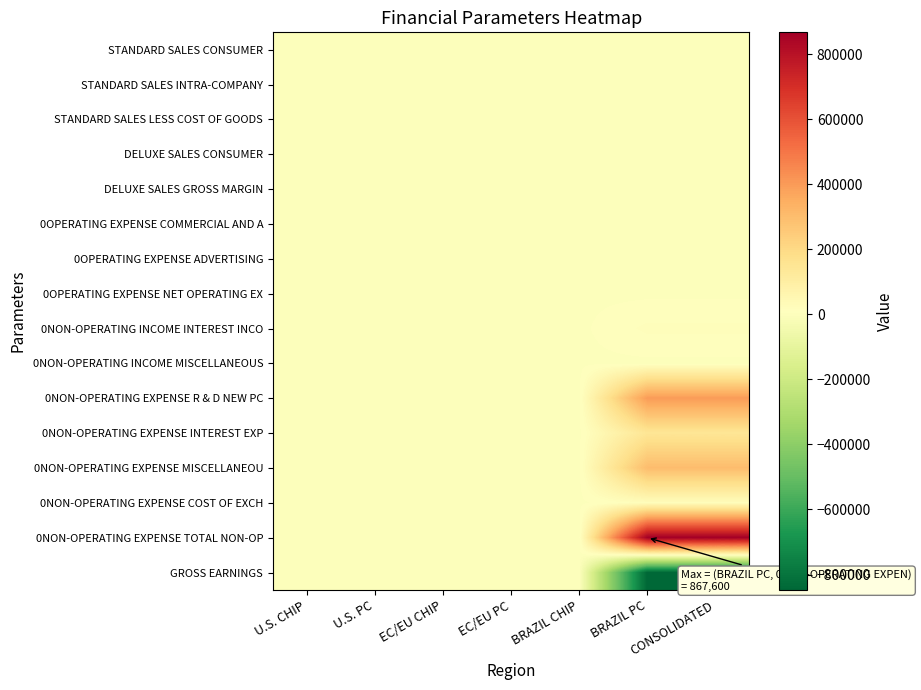

Which series has the widest spread of values?

0NON-OPERATING EXPENSE TOTAL NON-OP